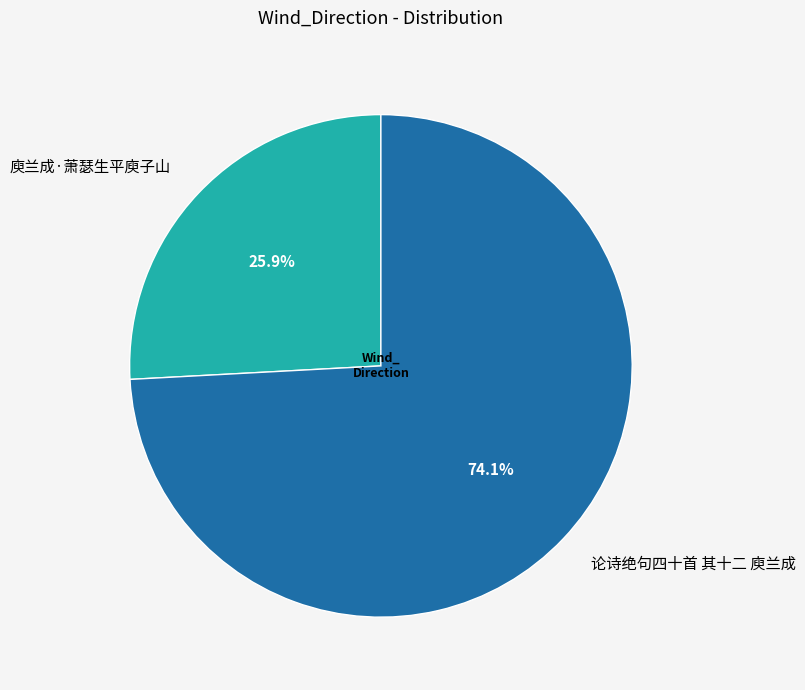

What is the largest slice in the pie chart?

论诗绝句四十首 其十二 庾兰成